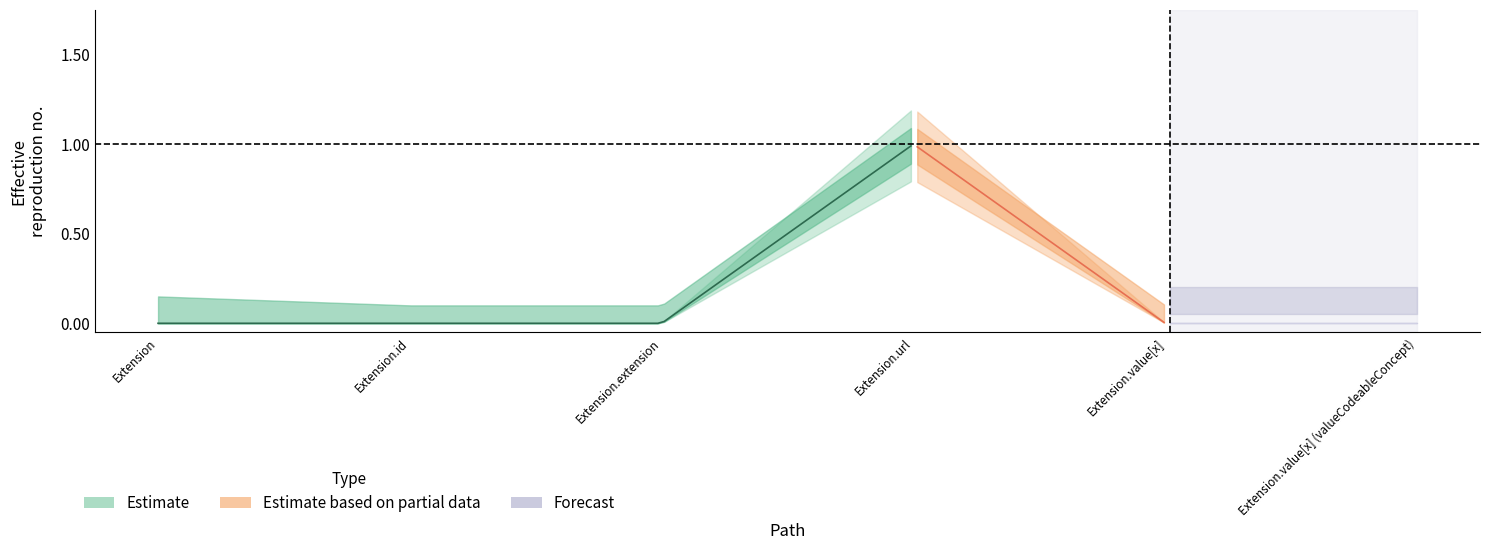

At which label does Min reach its peak?

Extension.url